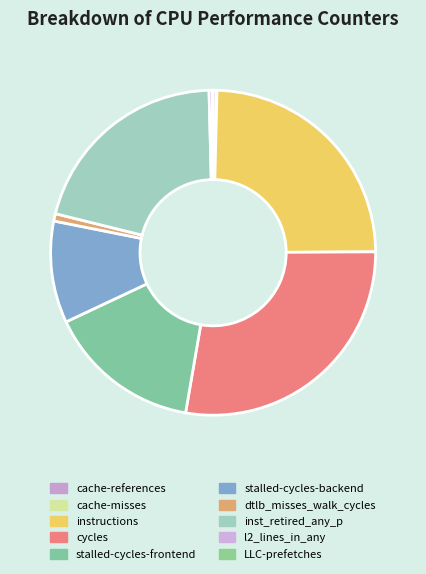

Which category has the smallest portion of the pie?

LLC-prefetches